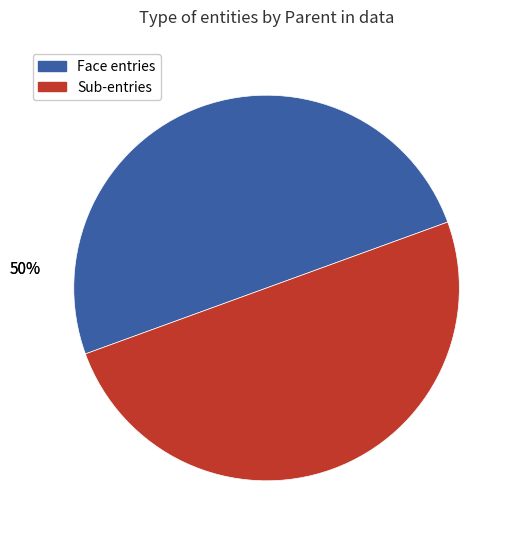

To the nearest percent, what is the average slice percentage?

50%